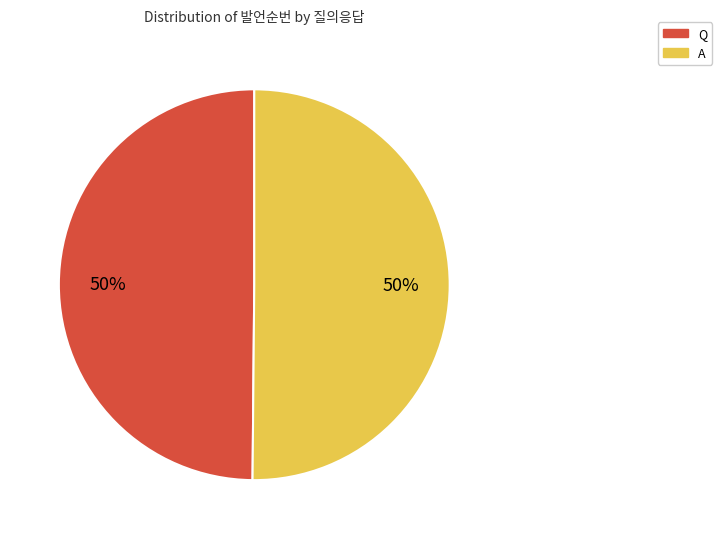

What percentage is the A slice, to the nearest percent?

50%